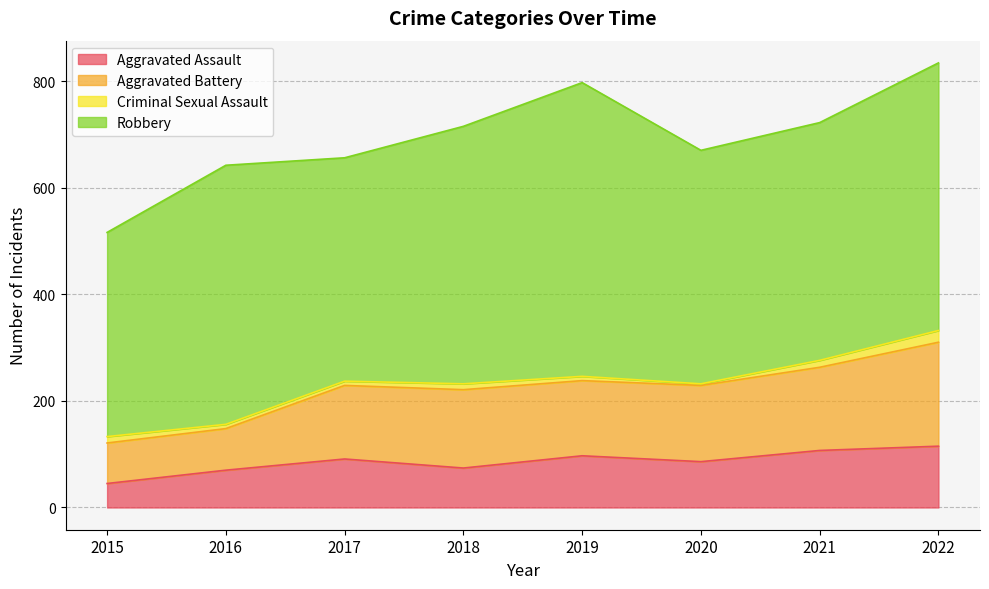

What is the smallest value displayed?

45